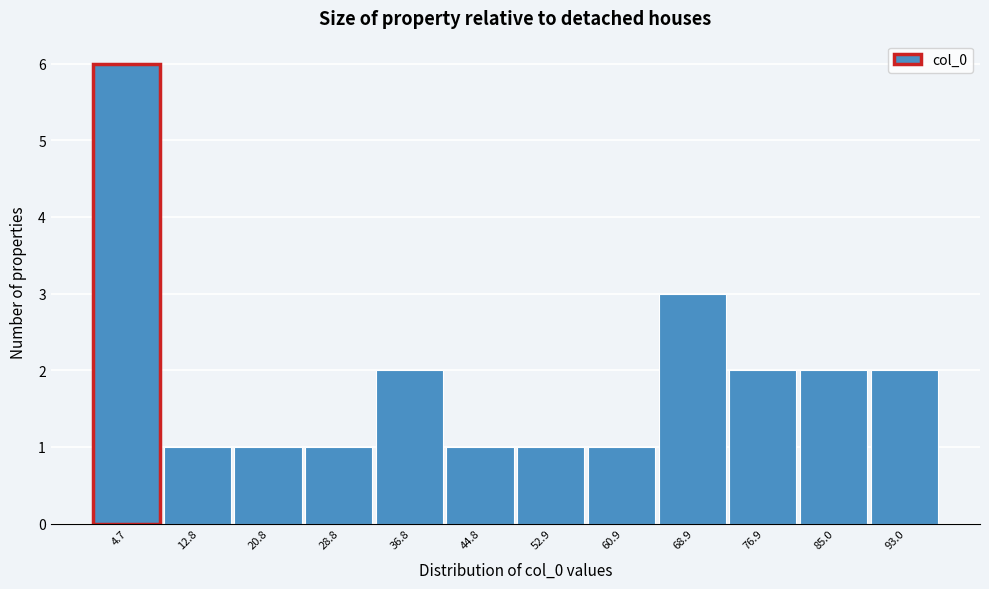

Reading right to left, transcribe all the data shown in this chart.

2	2	2	3	1	1	1	2	1	1	1	6